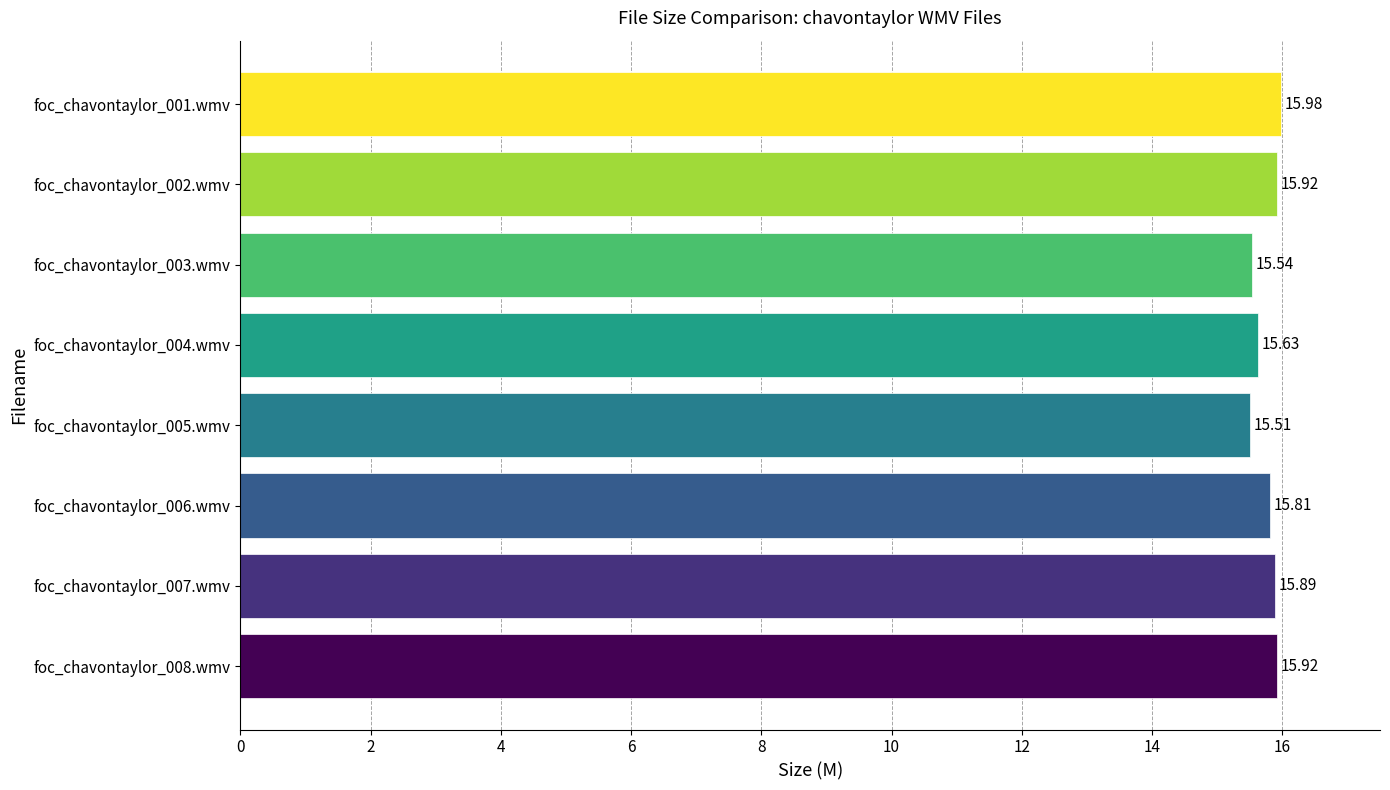

What is the sum of all values?

126.2